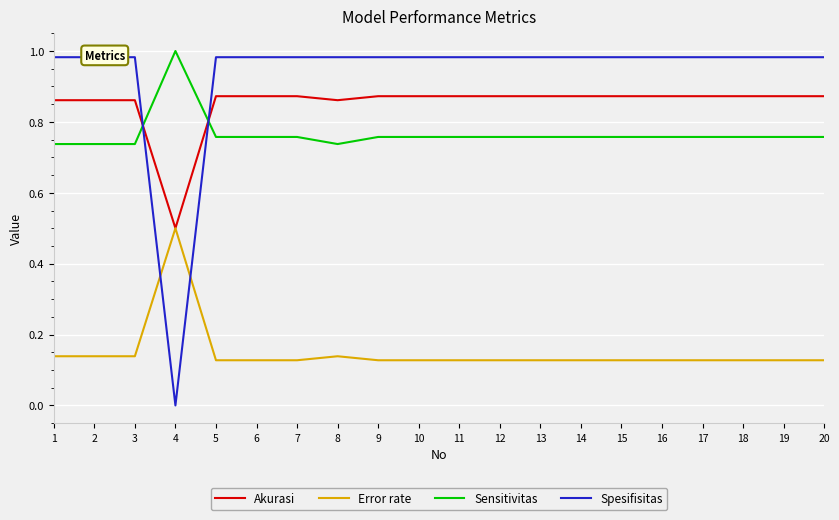

Does the chart display data point markers on the line(s)?

No